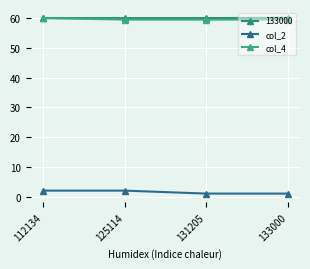

Rank the series at 133000 from highest to lowest value.

133000, col_4, col_2